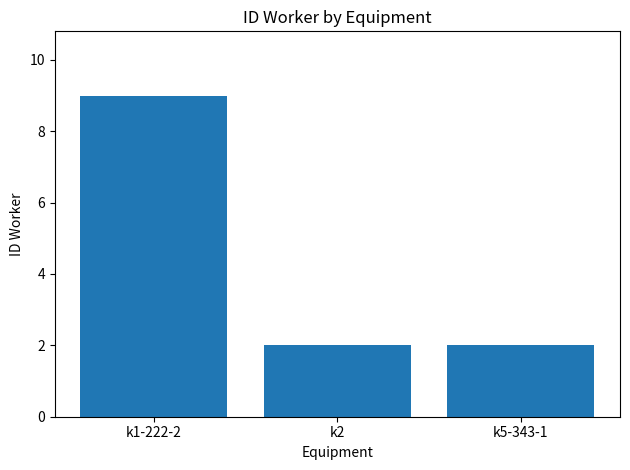

What is the greatest value displayed?

9